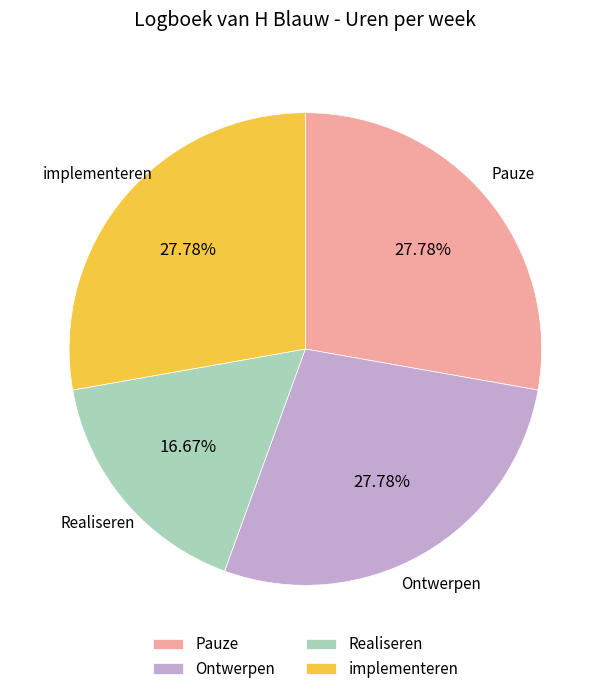

The Ontwerpen slice represents 20% of the pie. True or false?

False